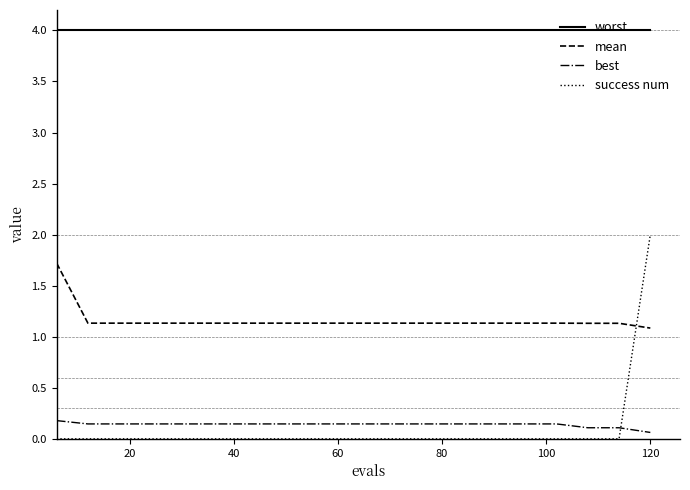

What is the highest value of the worst series?

4.0